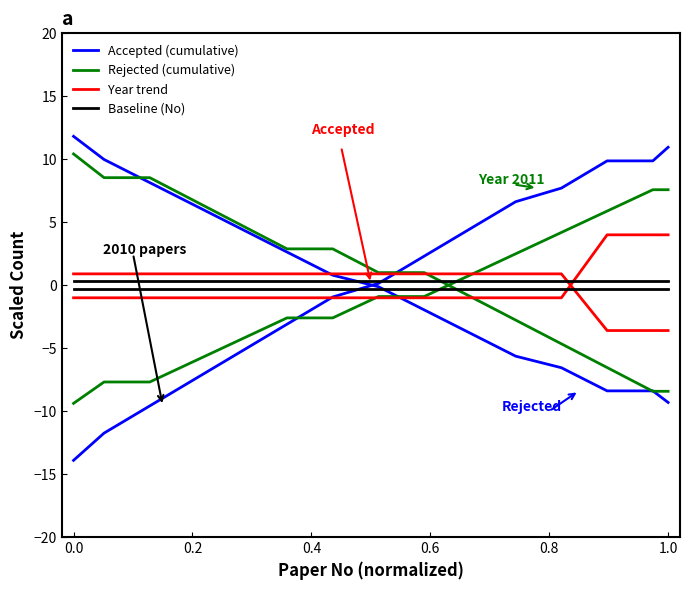

List the series in order of their peak value, highest first.

Accepted (cumulative), Rejected (cumulative), Year trend, Baseline (No)